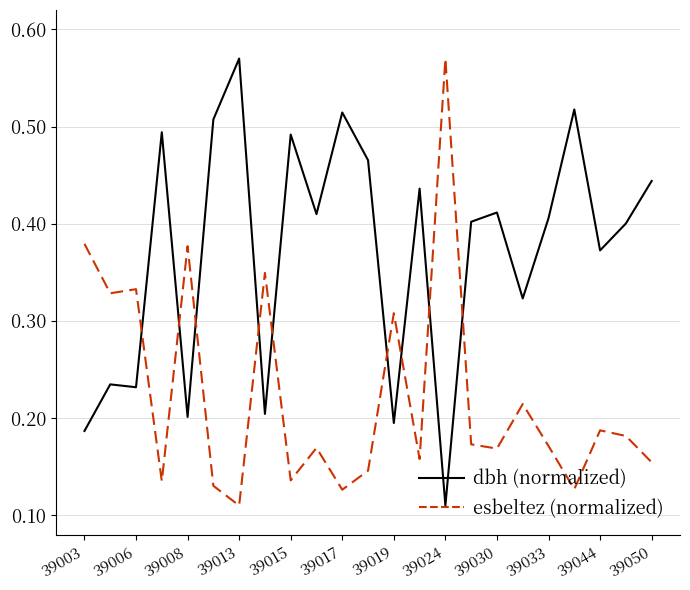

Does the chart have visible grid lines?

Yes